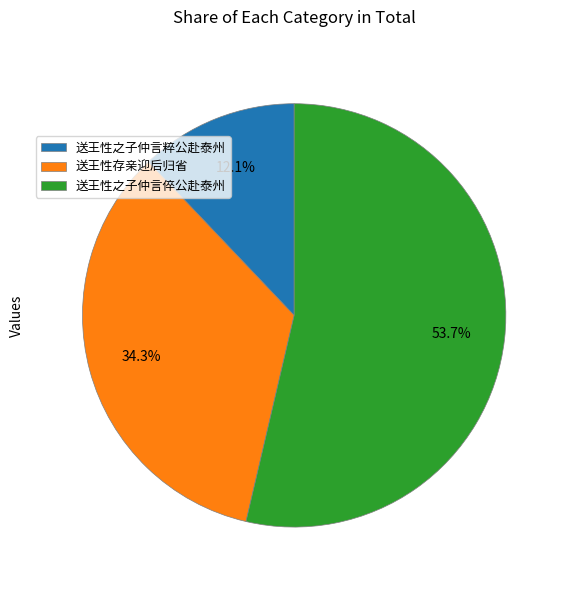

To the nearest percent, what is the combined percentage of 送王性存亲迎后归省 and 送王性之子仲言粹公赴泰州?

46%